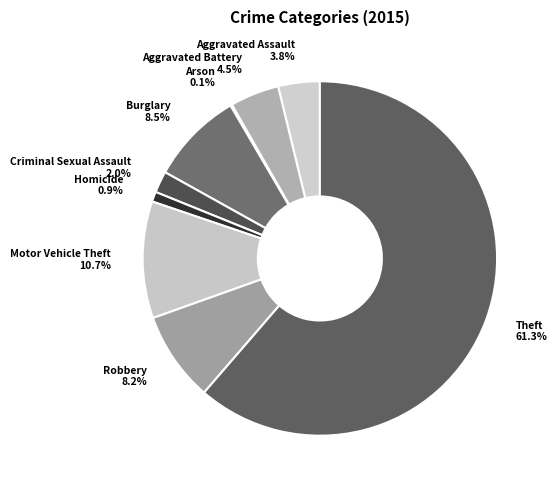

Which slice represents more than half of the pie?

Theft